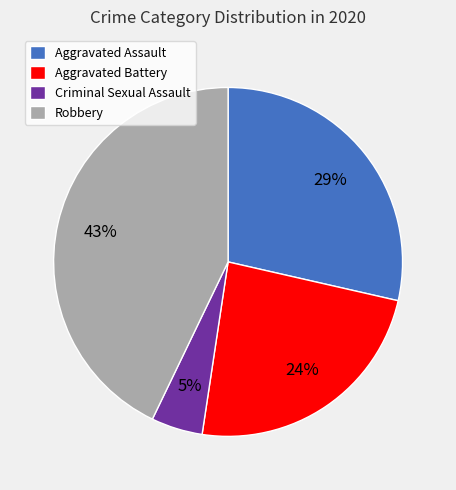

What is the smallest slice in the pie chart?

Criminal Sexual Assault